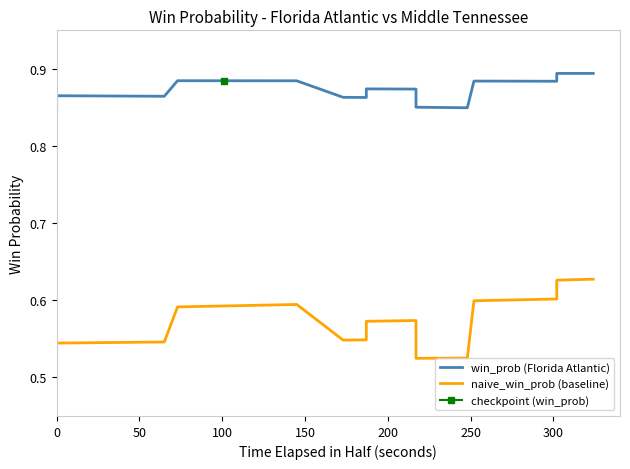

The value of win_prob (Florida Atlantic) at 200 is 0.5. True or false?

False